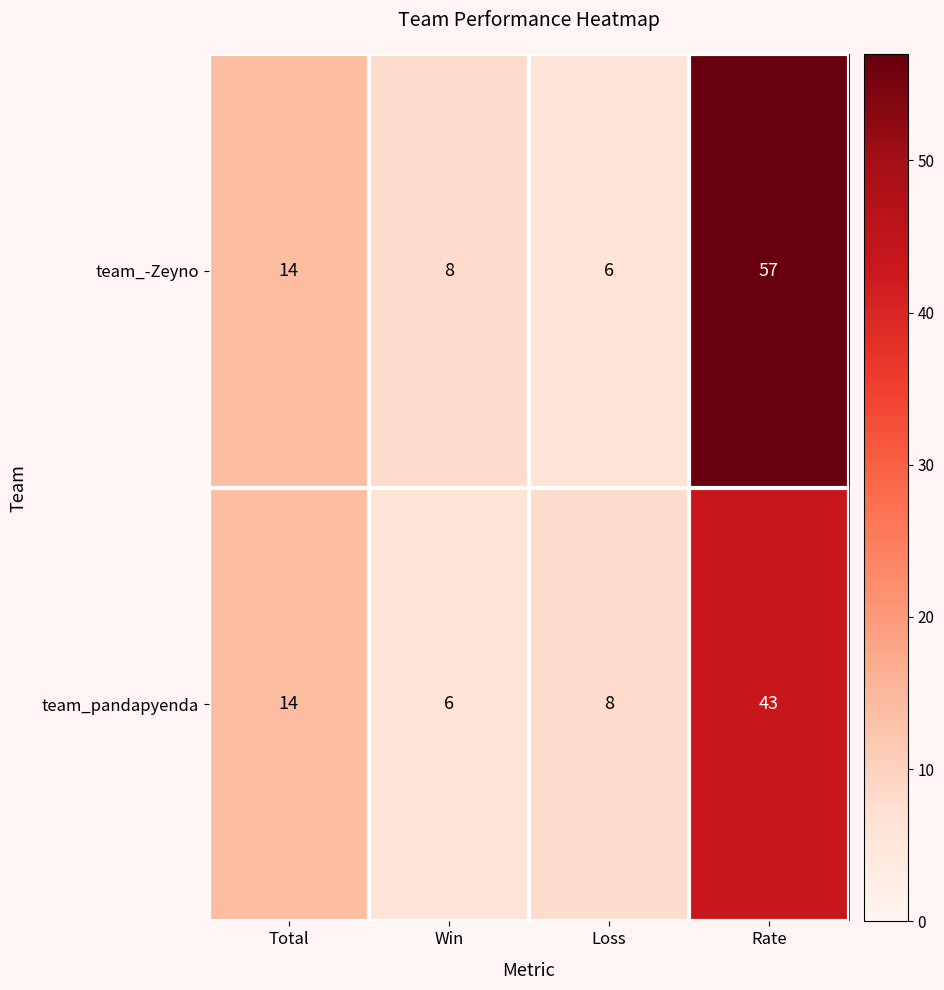

At Loss, list the series in order from largest to smallest.

team_pandapyenda, team_-Zeyno